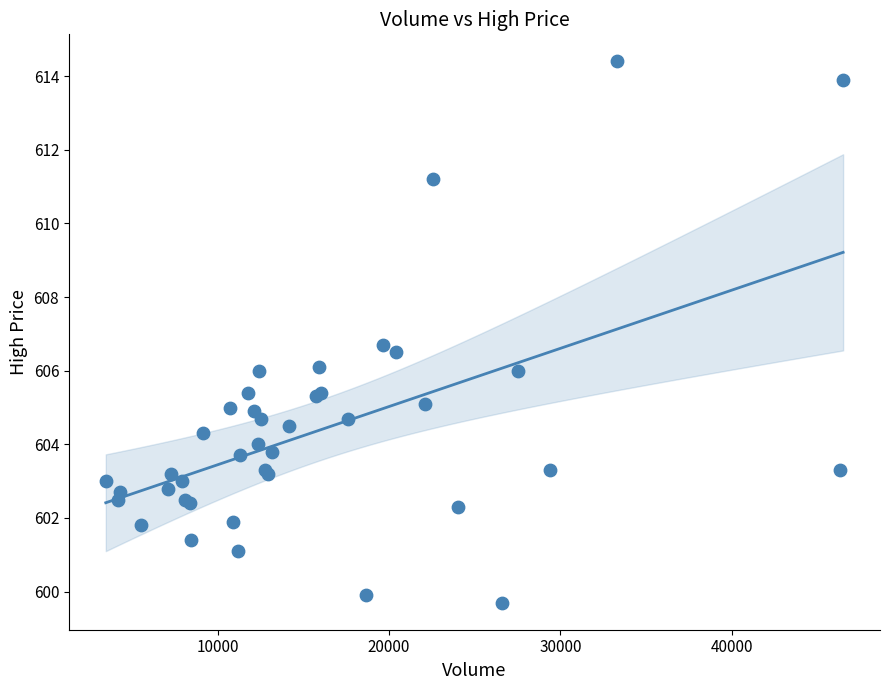

What Y value in the scatter plot is closest to 607?

606.7